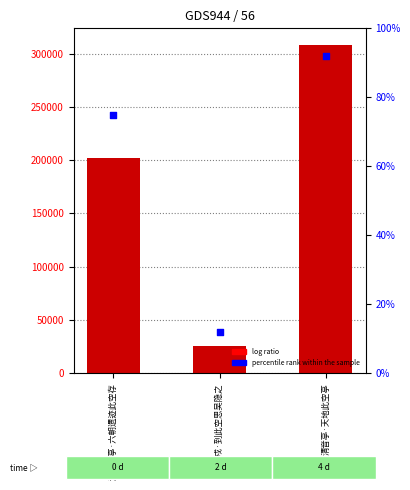

At how many categories does at least one series exceed 48497?

2